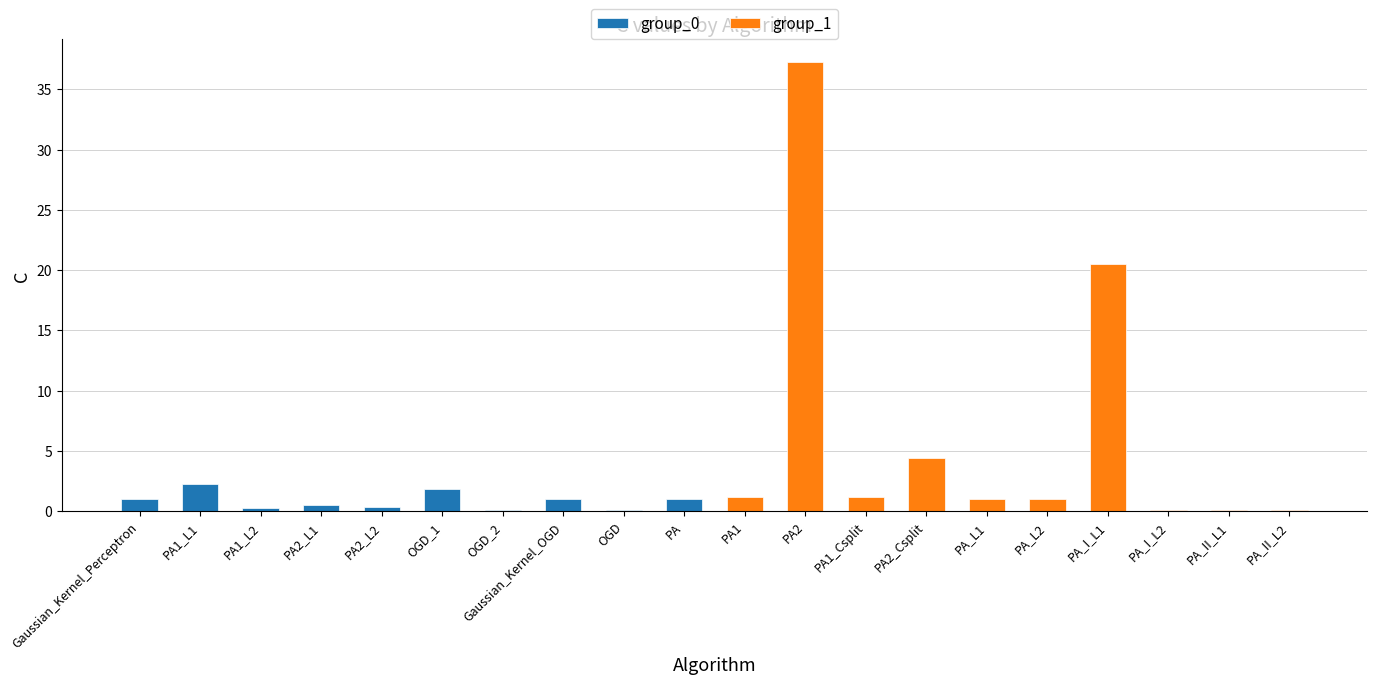

At PA1_L1, list the series in order from smallest to largest.

group_0, group_1